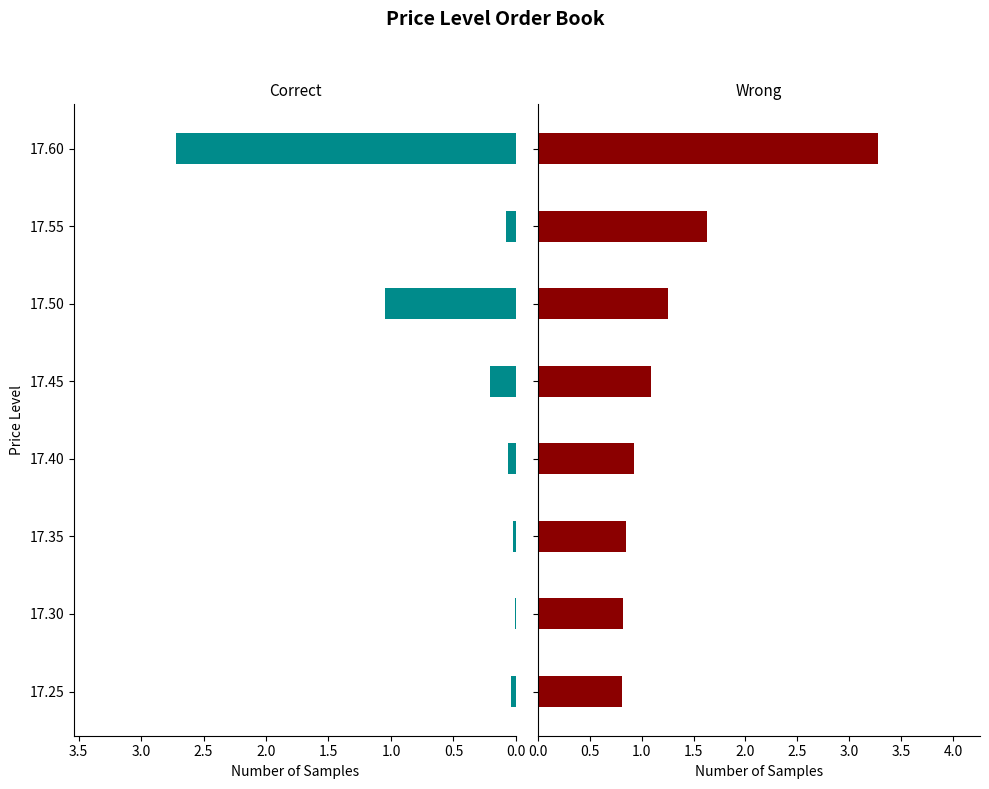

What are all the series names shown in the legend?

Correct, Wrong